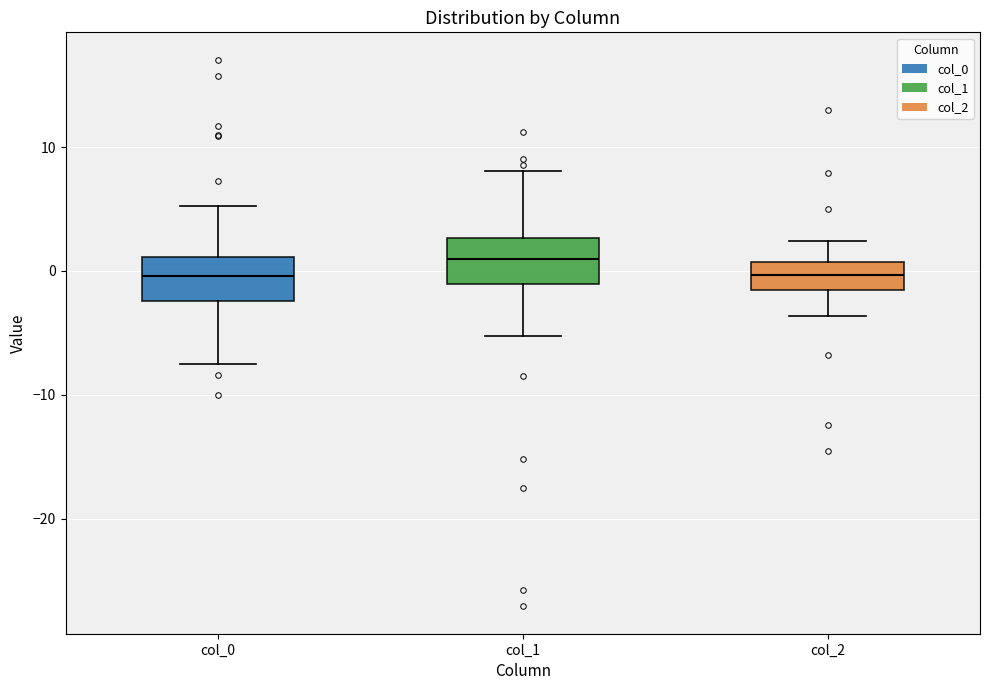

Reading left to right, read every box against the y-axis: the position of its median line, the range the box covers, and the ends of its whiskers. The values are not printed on the chart, so give them approximately, as read against the axis.

col_0: median 0, box -2 to 1, whiskers -8 to 5
col_1: median 1, box -1 to 3, whiskers -5 to 8
col_2: median 0, box -2 to 1, whiskers -4 to 2